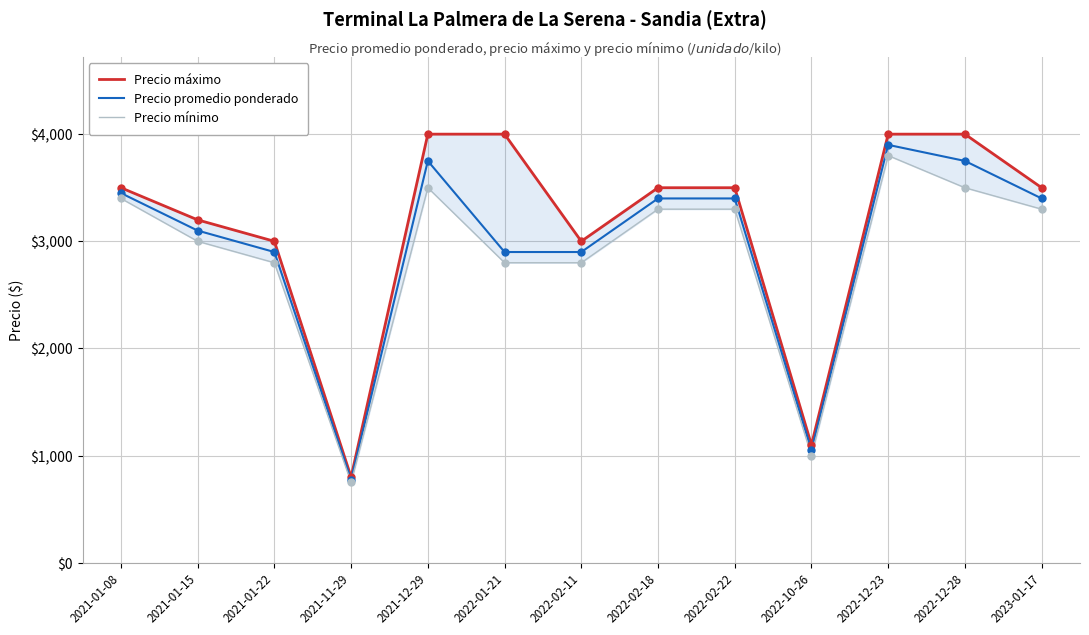

Which series has the largest Y range (max minus min)?

Precio máximo